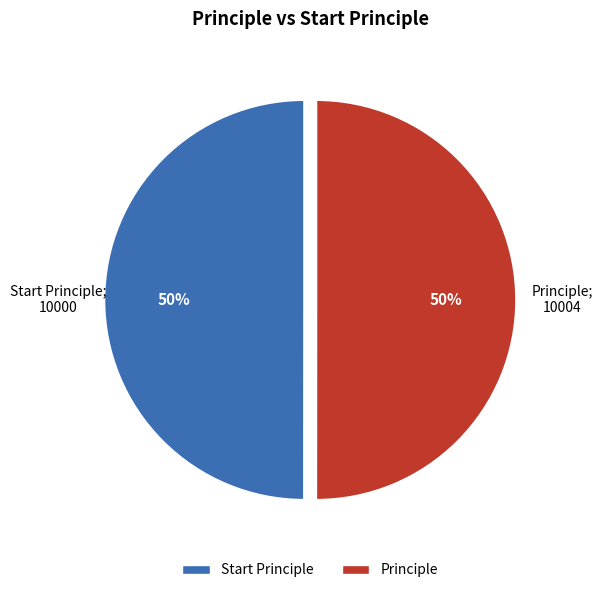

Is it true that Start Principle is 50% of the pie?

True